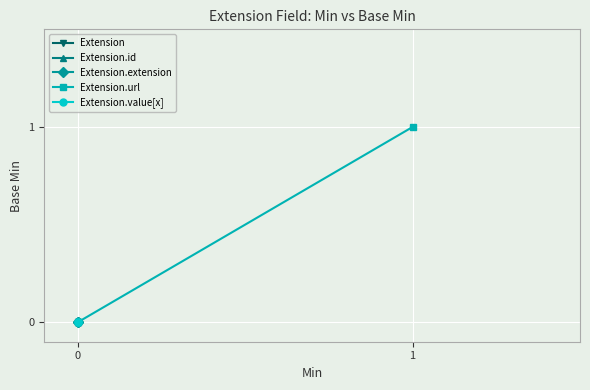

Count the number of categories in the chart.

2